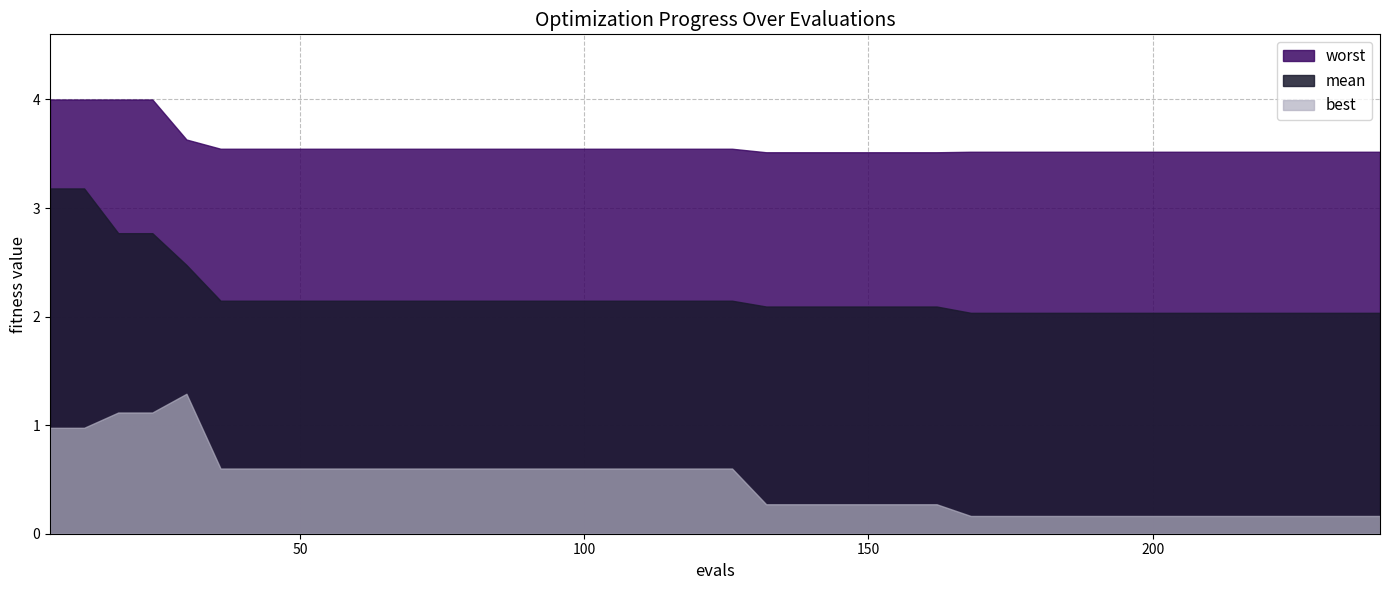

True or false: best and mean intersect in this chart.

False